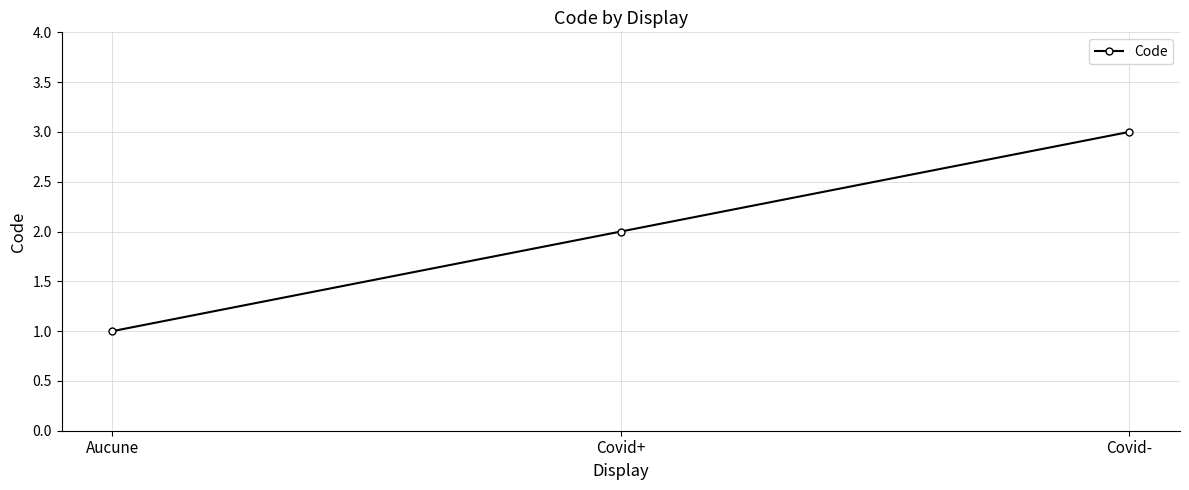

The chart shows a value of 3 at Covid-. True or false?

True